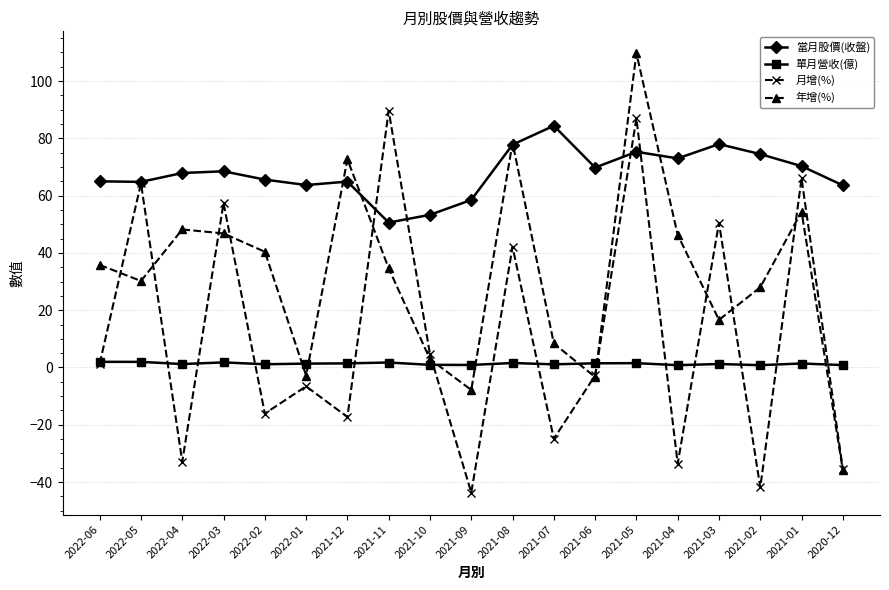

At how many categories does at least one series exceed 81?

3